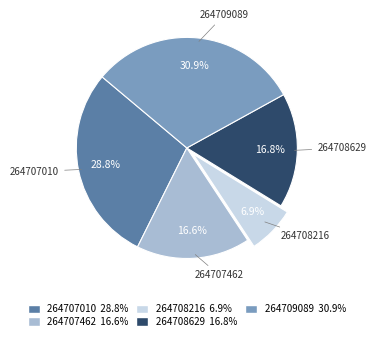

How many slices are in this pie chart?

5